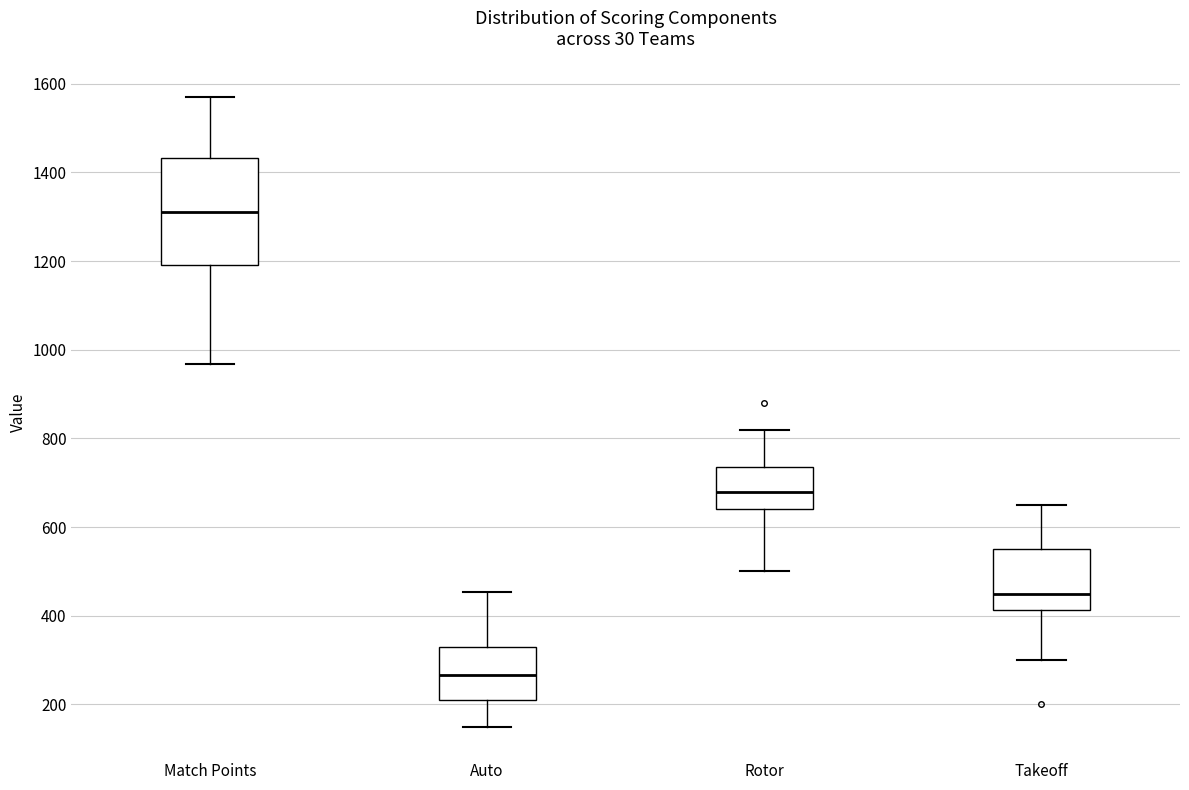

Reading left to right, transcribe this box plot: for each box, give where its median line is, the range the box spans, and where its two whiskers end, as read against the y-axis. The values are not printed on the chart, so give them approximately, as read against the axis.

Match Points: median 1320, box 1200 to 1440, whiskers 960 to 1580
Auto: median 260, box 200 to 320, whiskers 160 to 460
Rotor: median 680, box 640 to 740, whiskers 500 to 820
Takeoff: median 460, box 420 to 560, whiskers 300 to 660